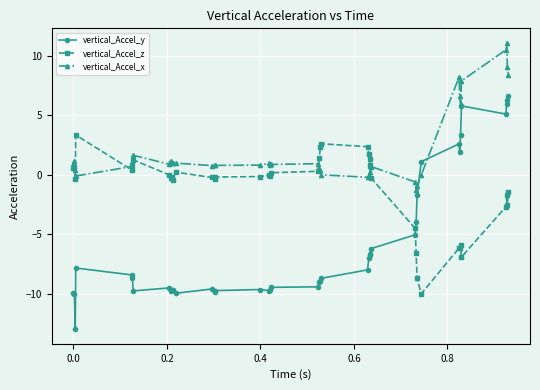

Which series has the widest spread of values?

vertical_Accel_y